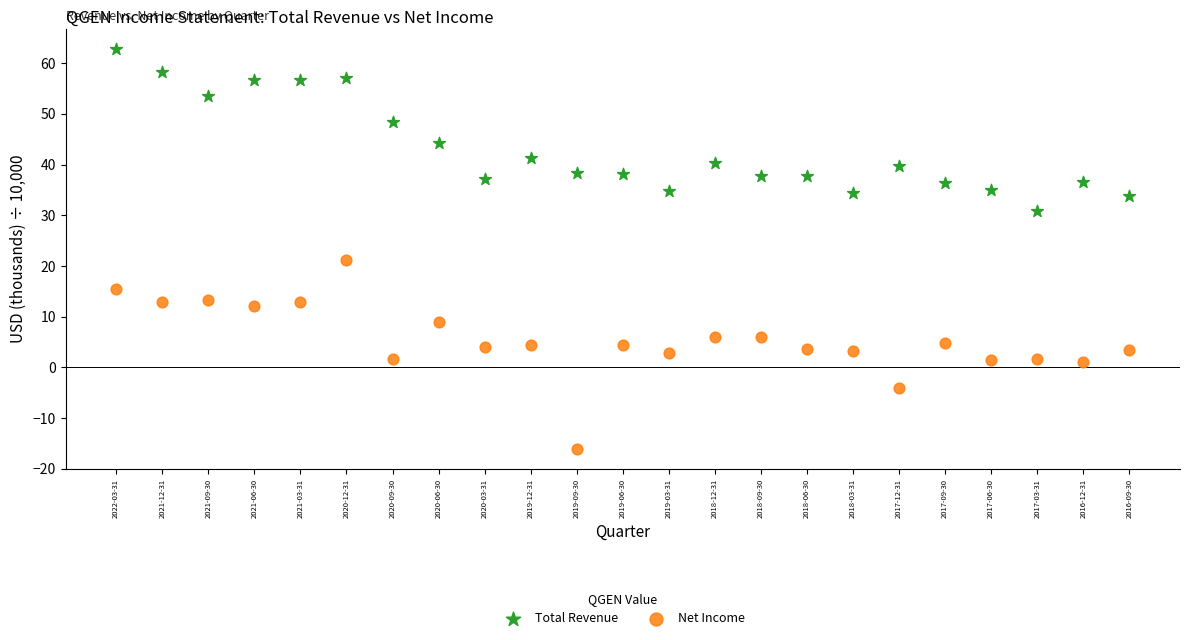

Which series reaches the minimum Y coordinate?

Net Income